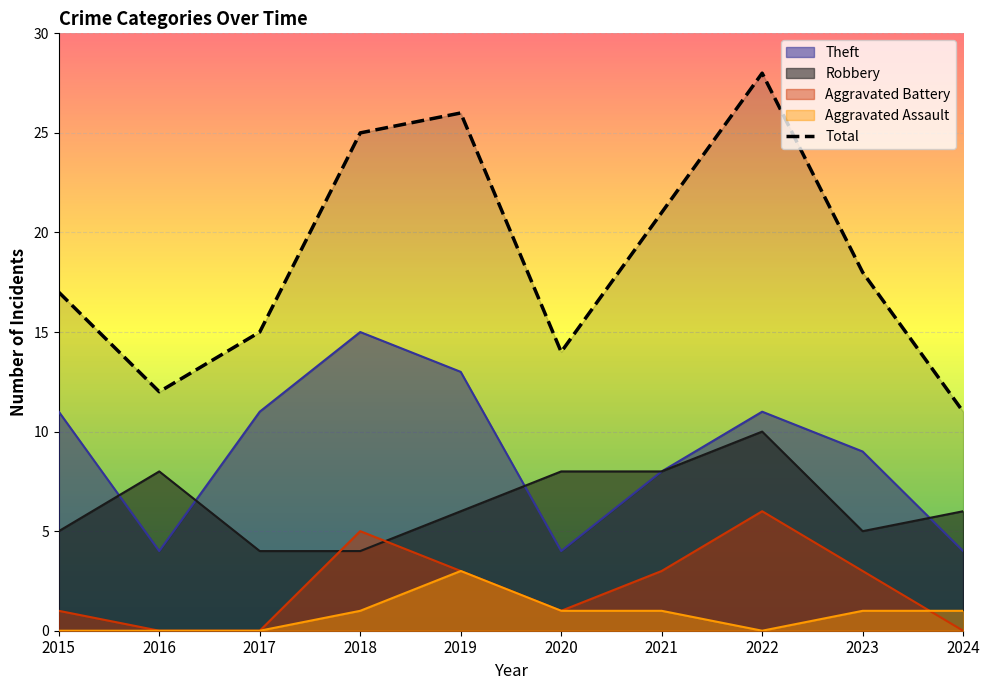

At which category does the chart reach its minimum across all series?

2024